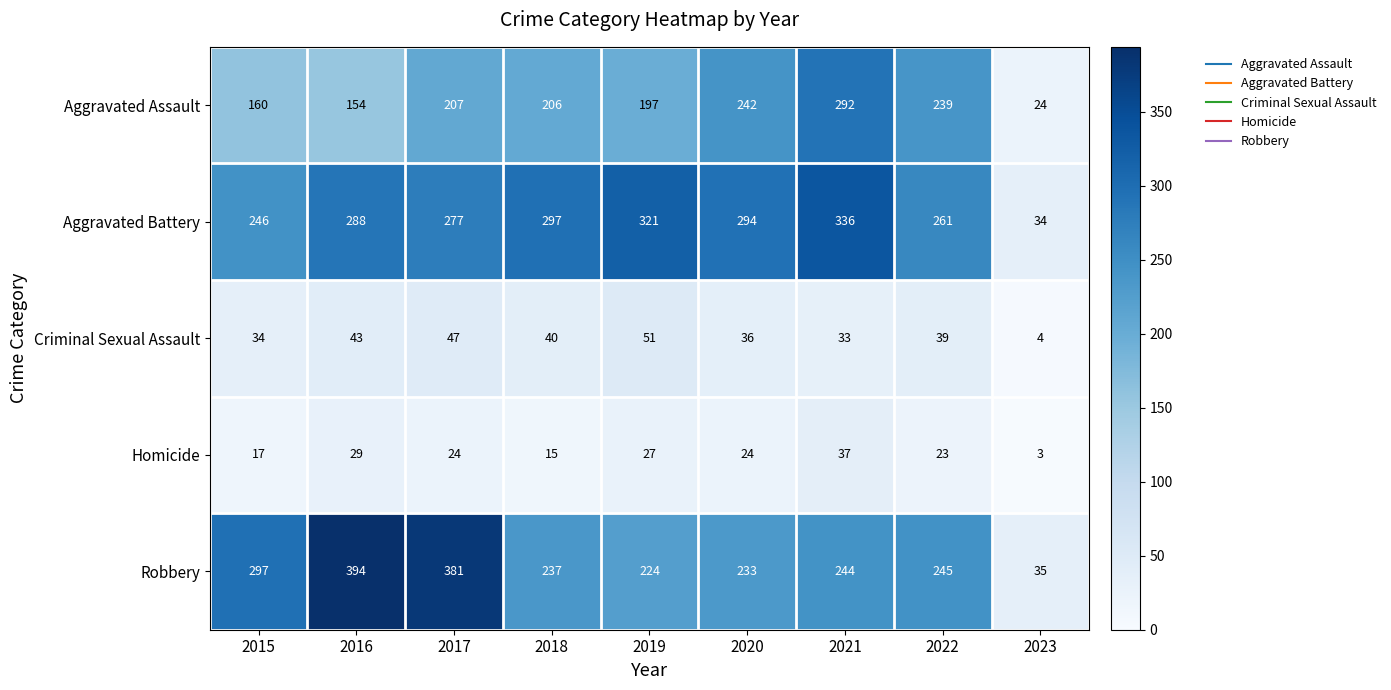

What is the average value of the Criminal Sexual Assault series?

36